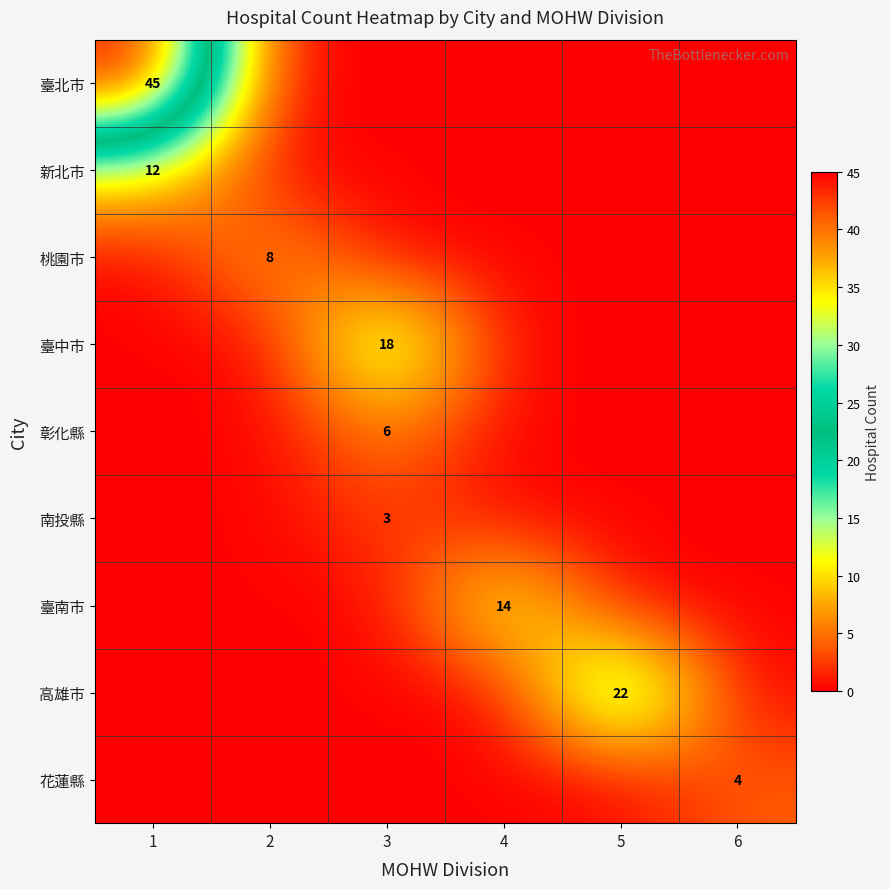

Between 3 and 4, which series saw the biggest shift?

臺中市